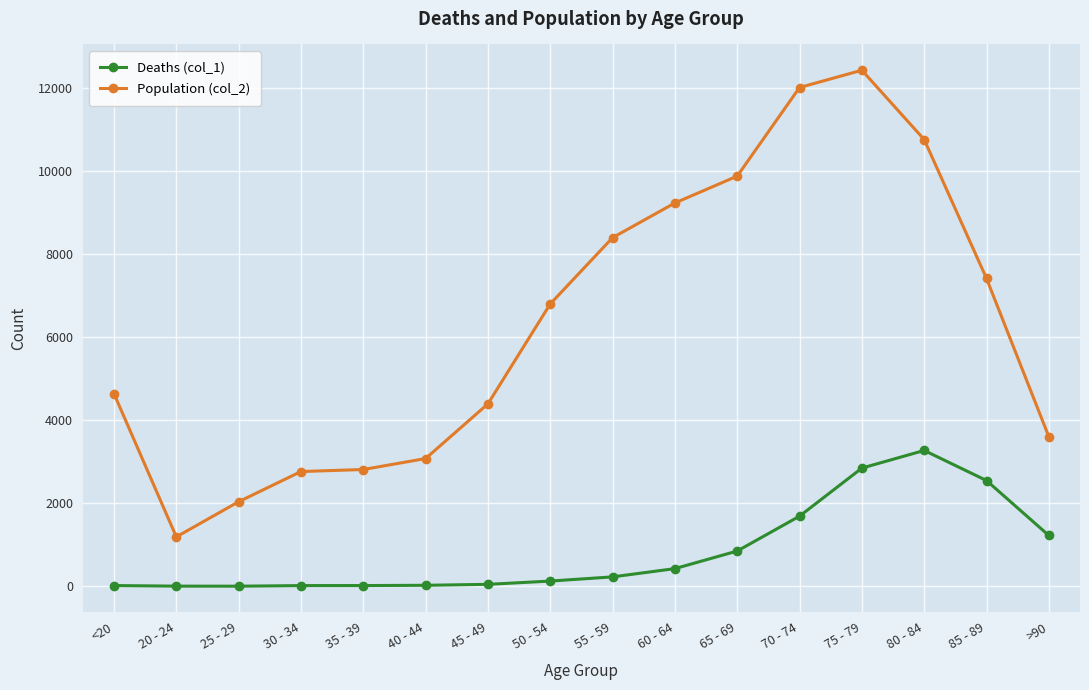

What is the sum of the Deaths (col_1) values at 20 - 24 and 70 - 74?

1694